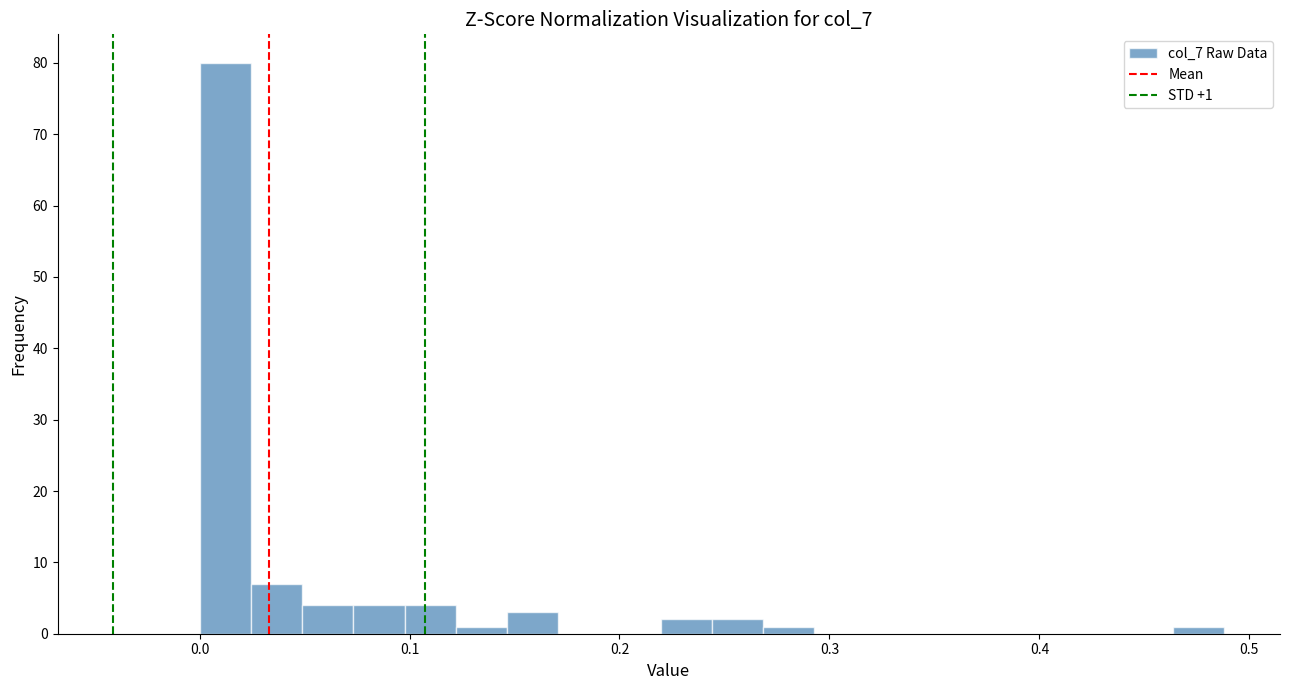

Read against the x-axis, roughly where is the centre of the tallest bar?

0.01